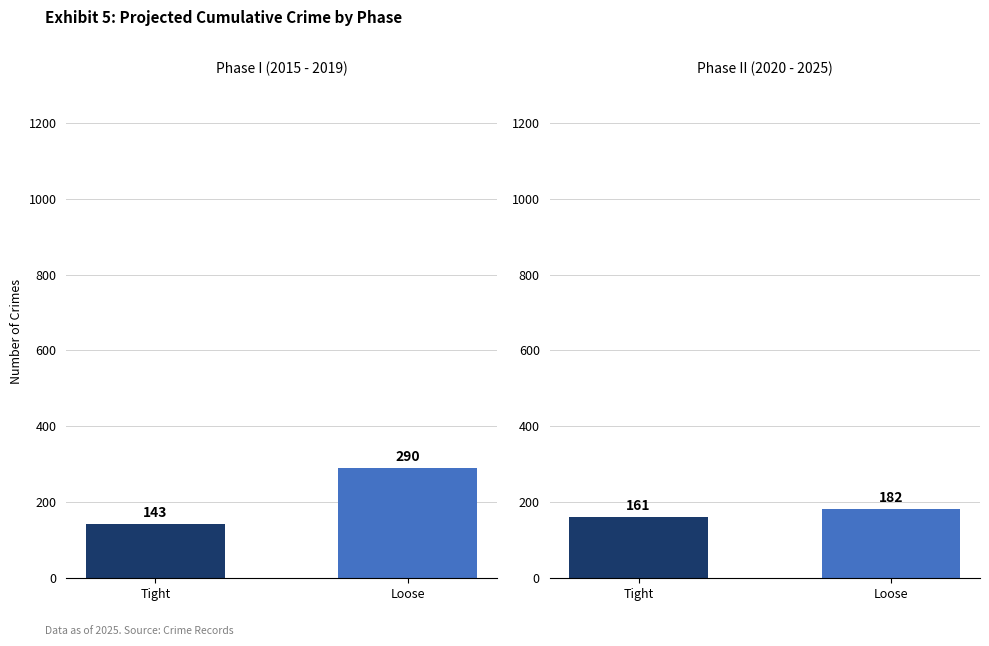

Are the bars horizontal?

No